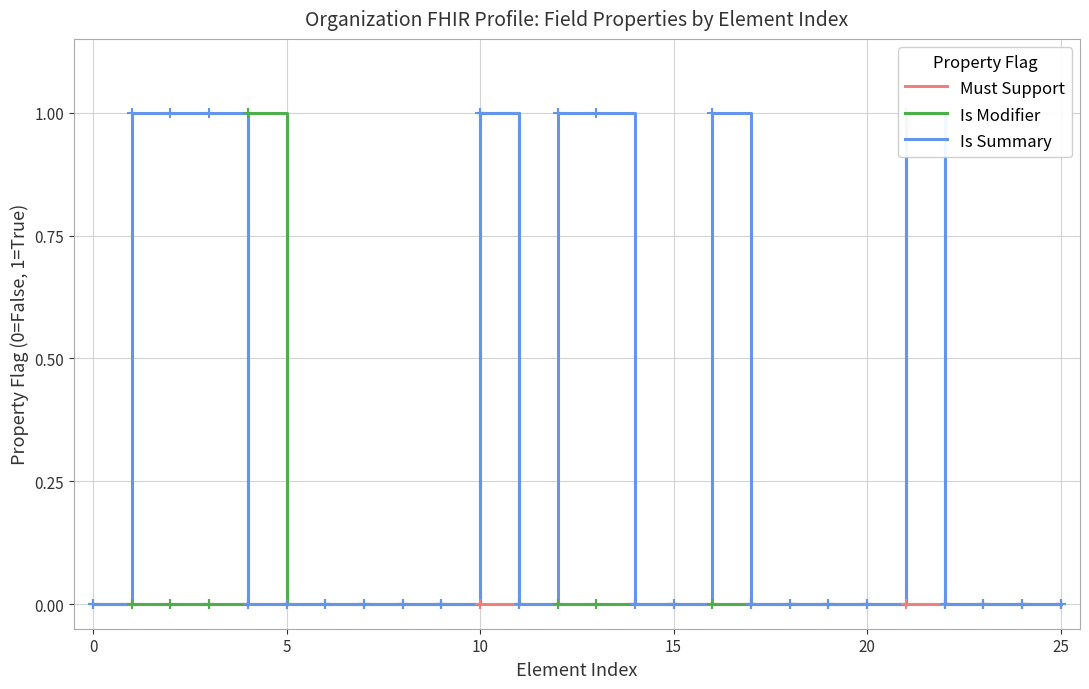

Which series has the largest total across all categories?

Is Summary